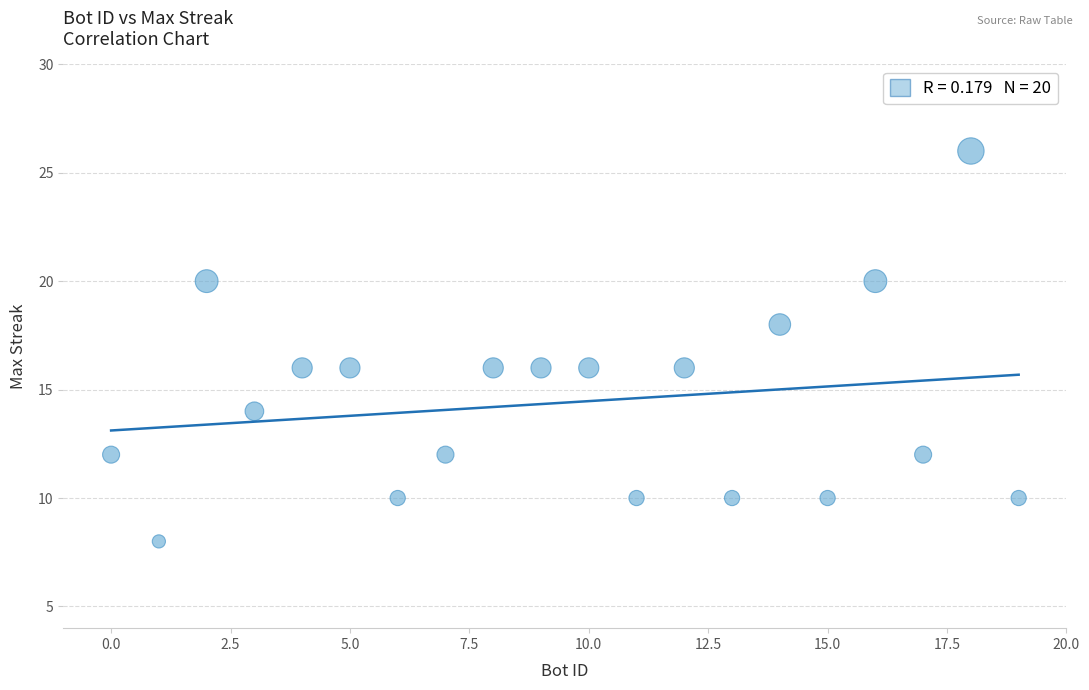

What is the range of Y values (max minus min)?

18